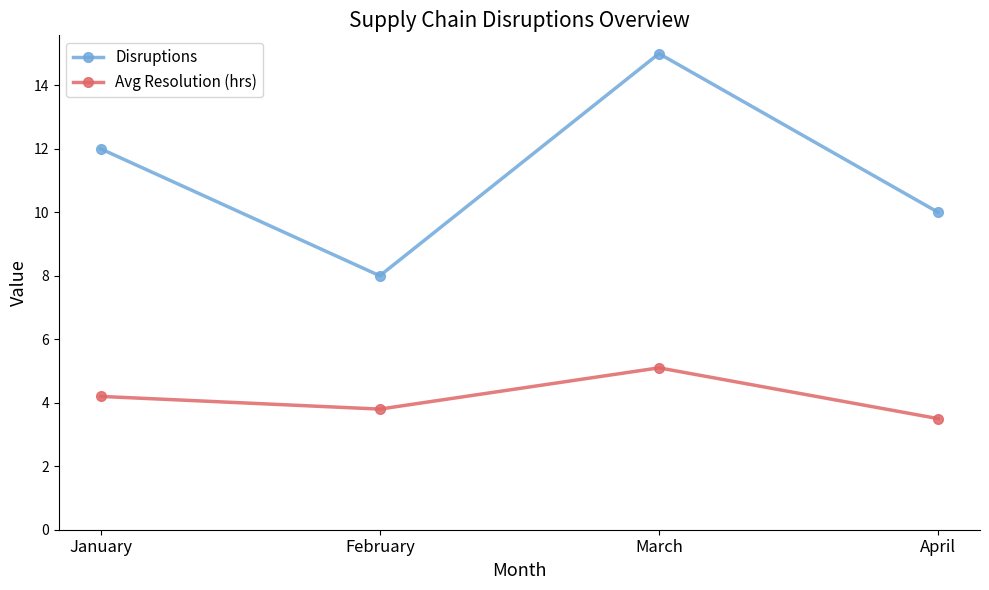

Rank the series at February from highest to lowest value.

Disruptions, Avg Resolution (hrs)